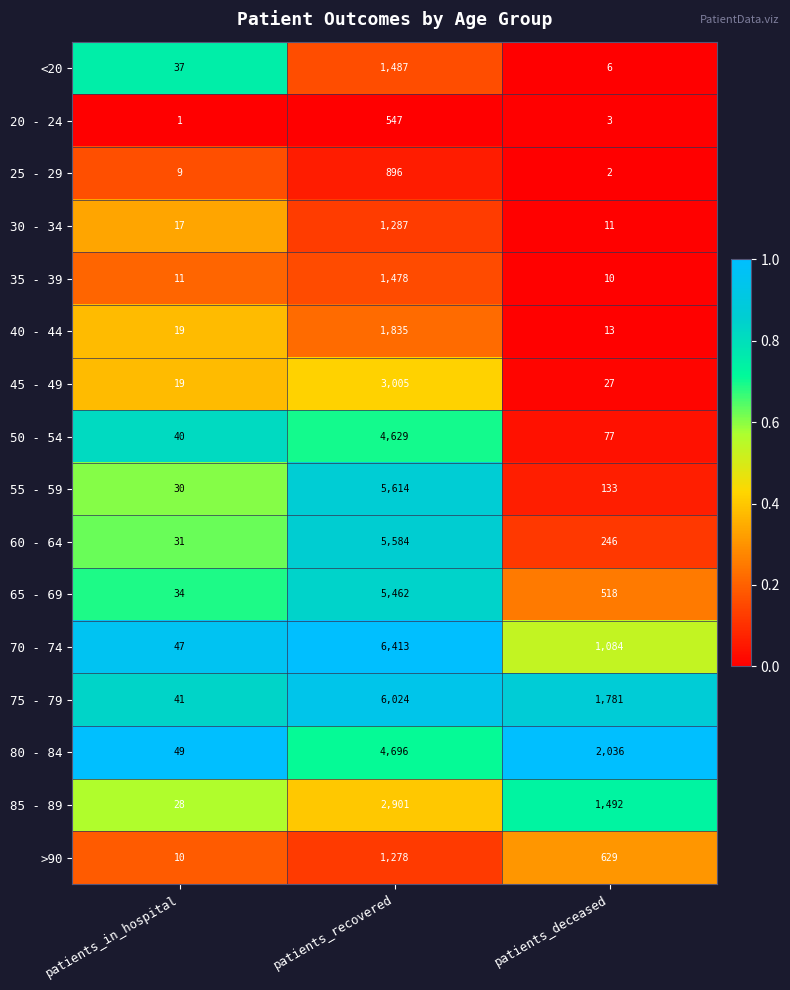

The value of 80 - 84 at patients_recovered is 6565. True or false?

False